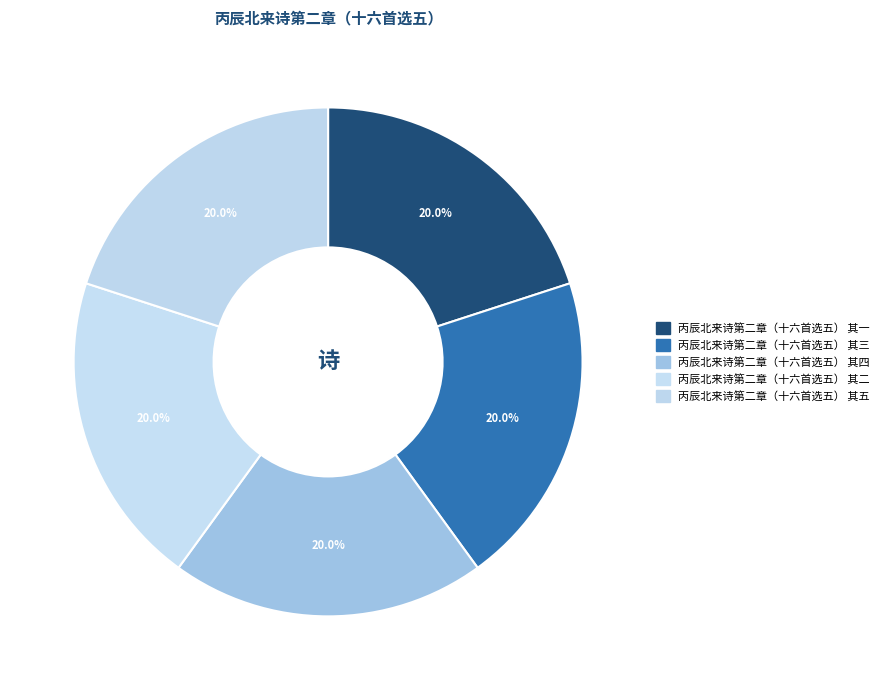

How much of the chart is everything except 丙辰北来诗第二章（十六首选五） 其四?

80.0%